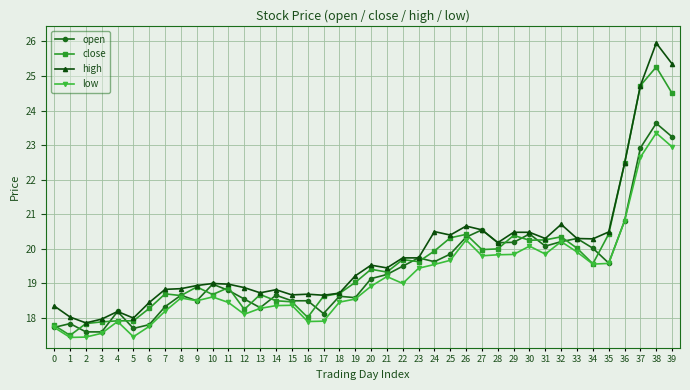

Between 4 and 24, which series saw the biggest shift?

high